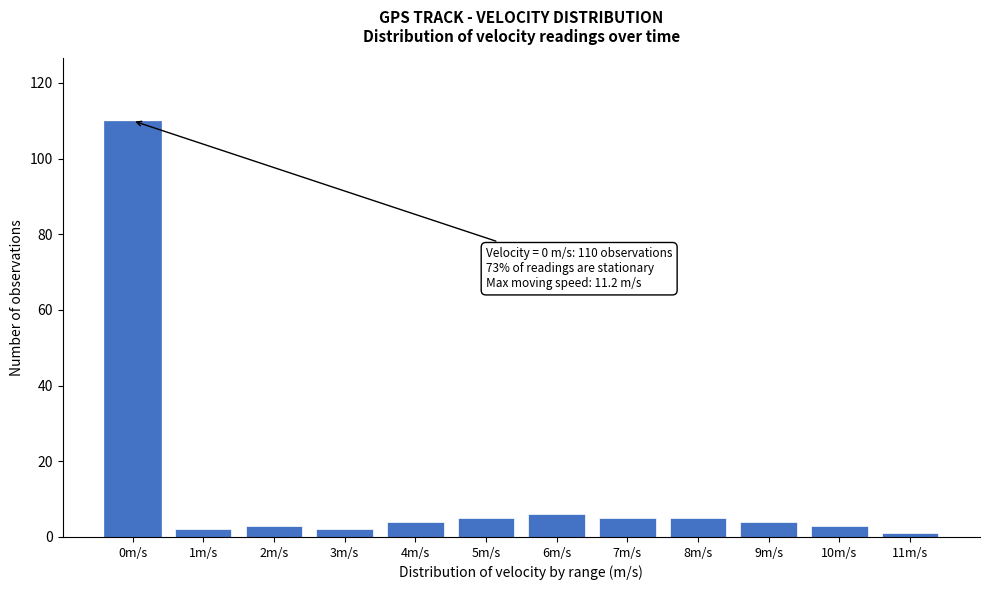

Reading left to right, transcribe all the data shown in this chart.

110	2	3	2	4	5	6	5	5	4	3	1